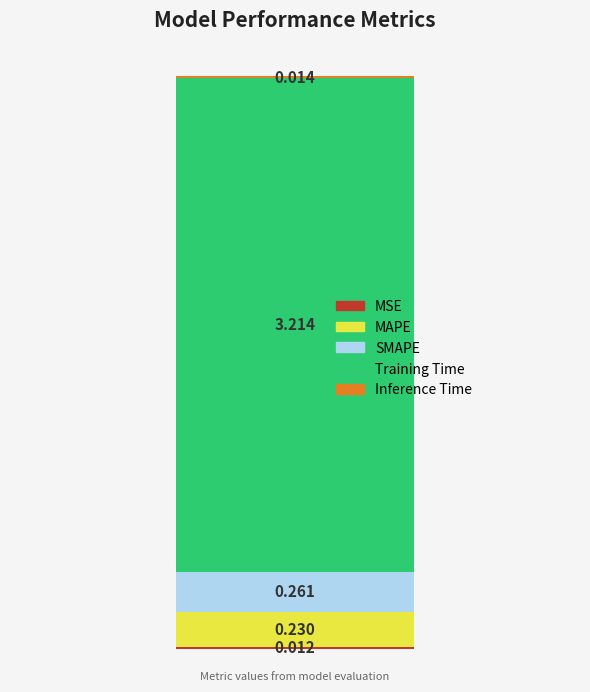

How many series are shown in this chart?

5